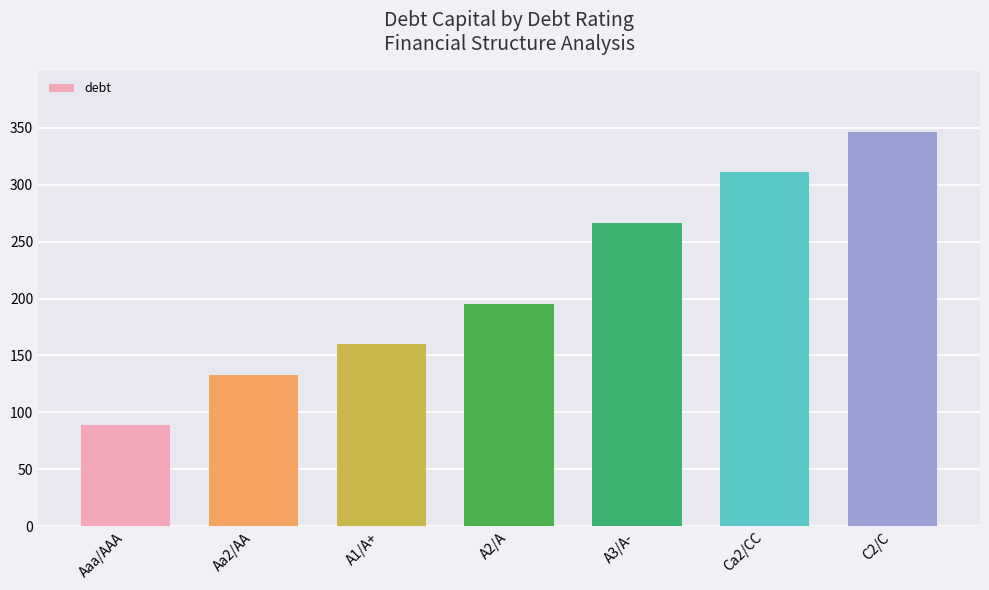

True or false: the data shows 159.9 at A1/A+.

True